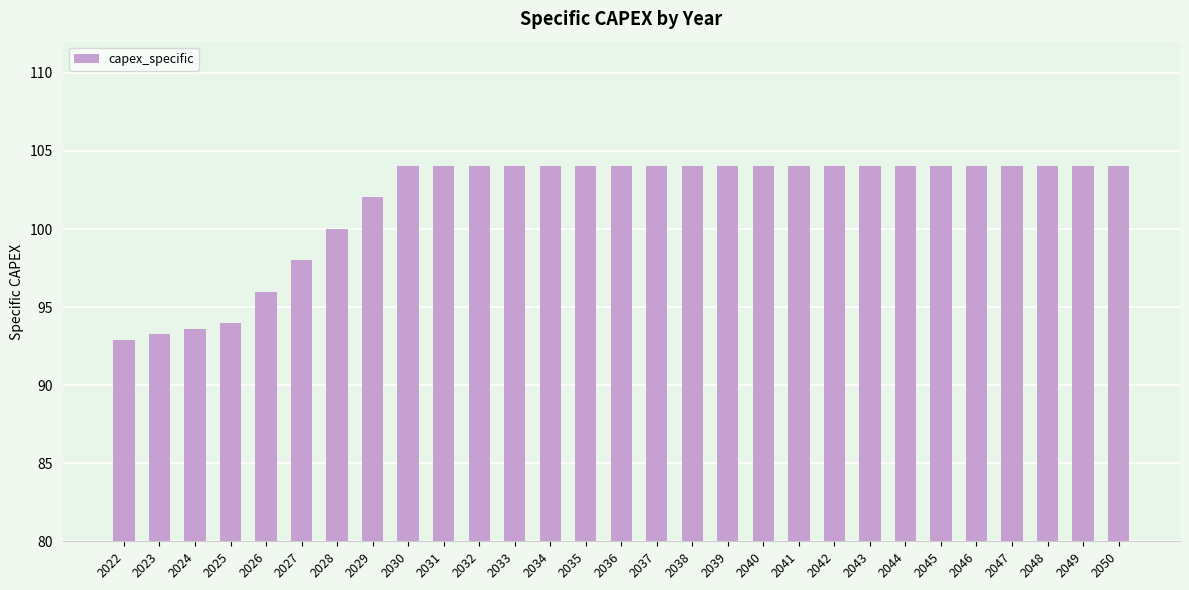

Reading left to right, transcribe all the data shown in this chart.

2022=92.9	2023=93.3	2024=93.6	2025=94.0	2026=96.0	2027=98.0	2028=100.0	2029=102.0	2030=104.1	2031=104.1	2032=104.1	2033=104.1	2034=104.1	2035=104.1	2036=104.1	2037=104.1	2038=104.1	2039=104.1	2040=104.1	2041=104.1	2042=104.1	2043=104.1	2044=104.1	2045=104.1	2046=104.1	2047=104.1	2048=104.1	2049=104.1	2050=104.1